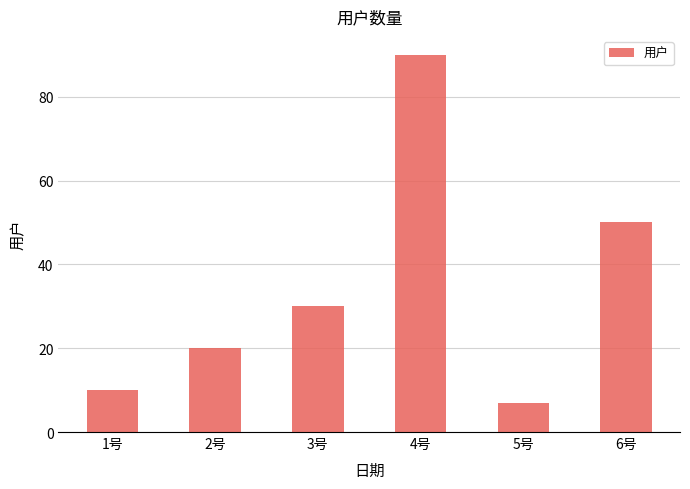

Does the chart contain any negative values?

No